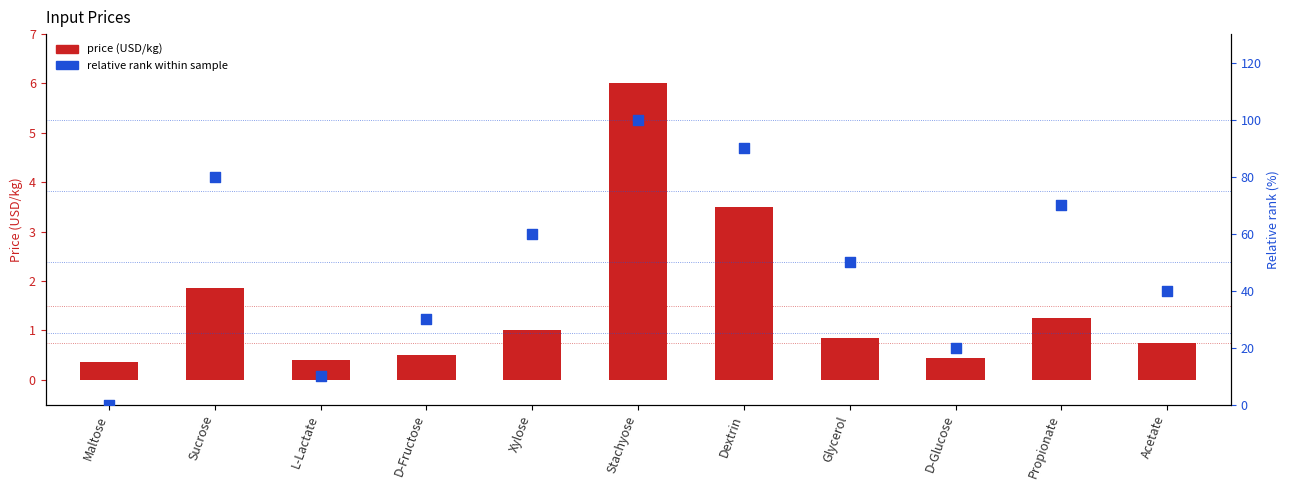

Which series has the widest spread of Y values?

relative rank within sample